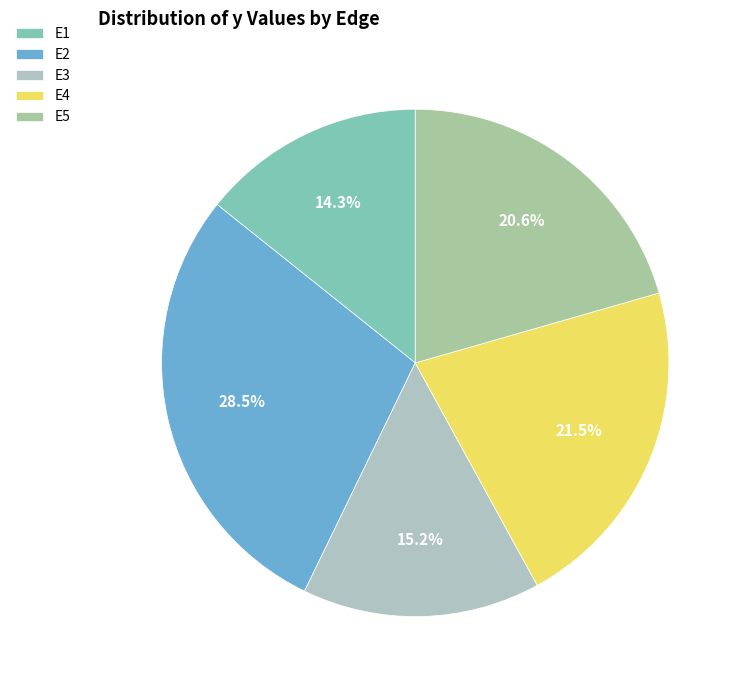

How many slices are in this pie chart?

5